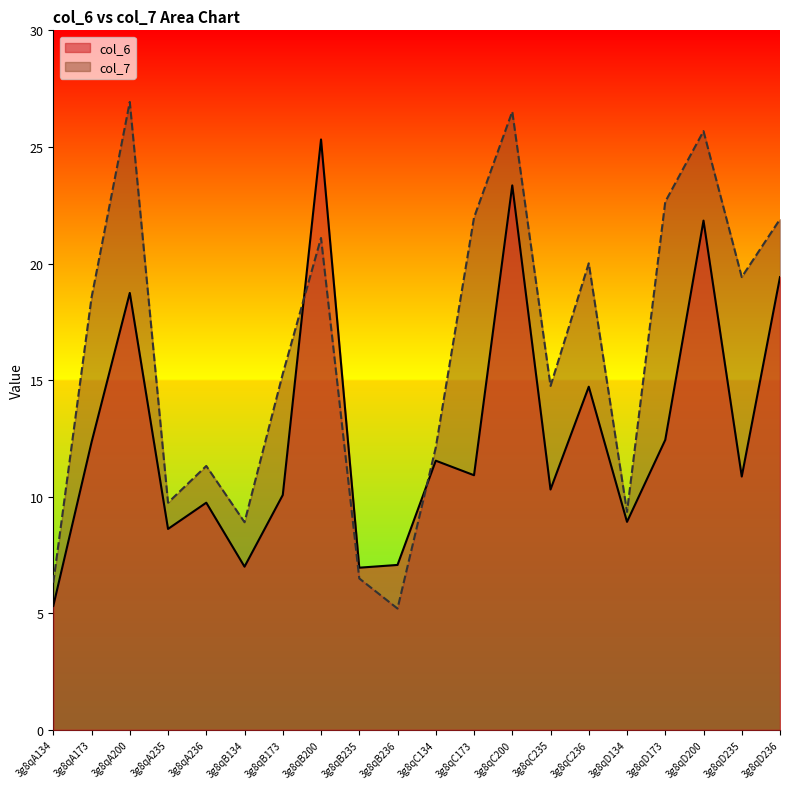

Where is the first local minimum for col_7?

3g8qA235